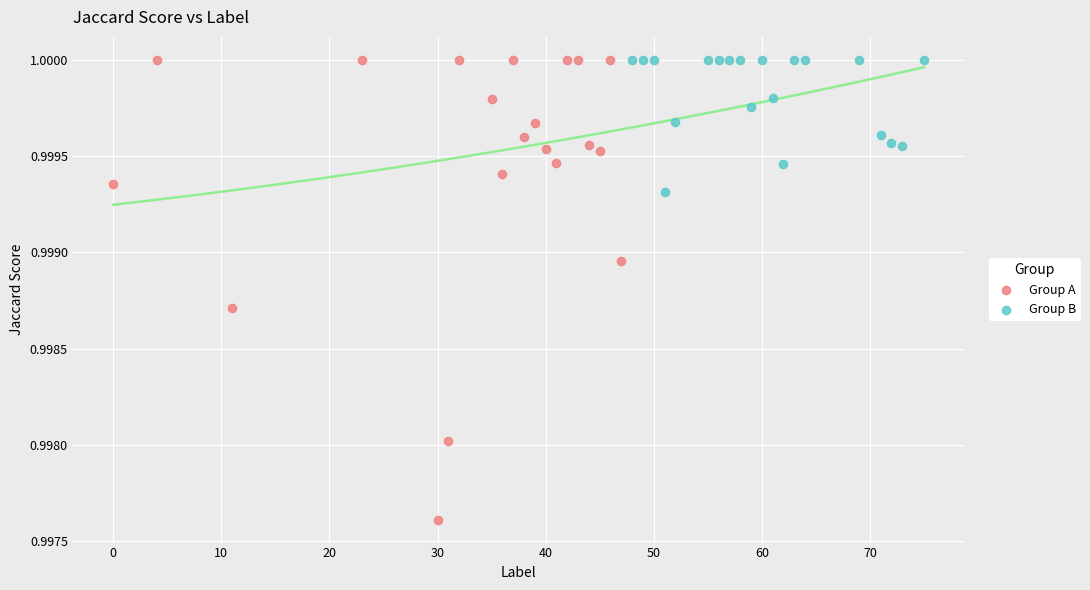

Which series contains the lowest Y value?

Group A